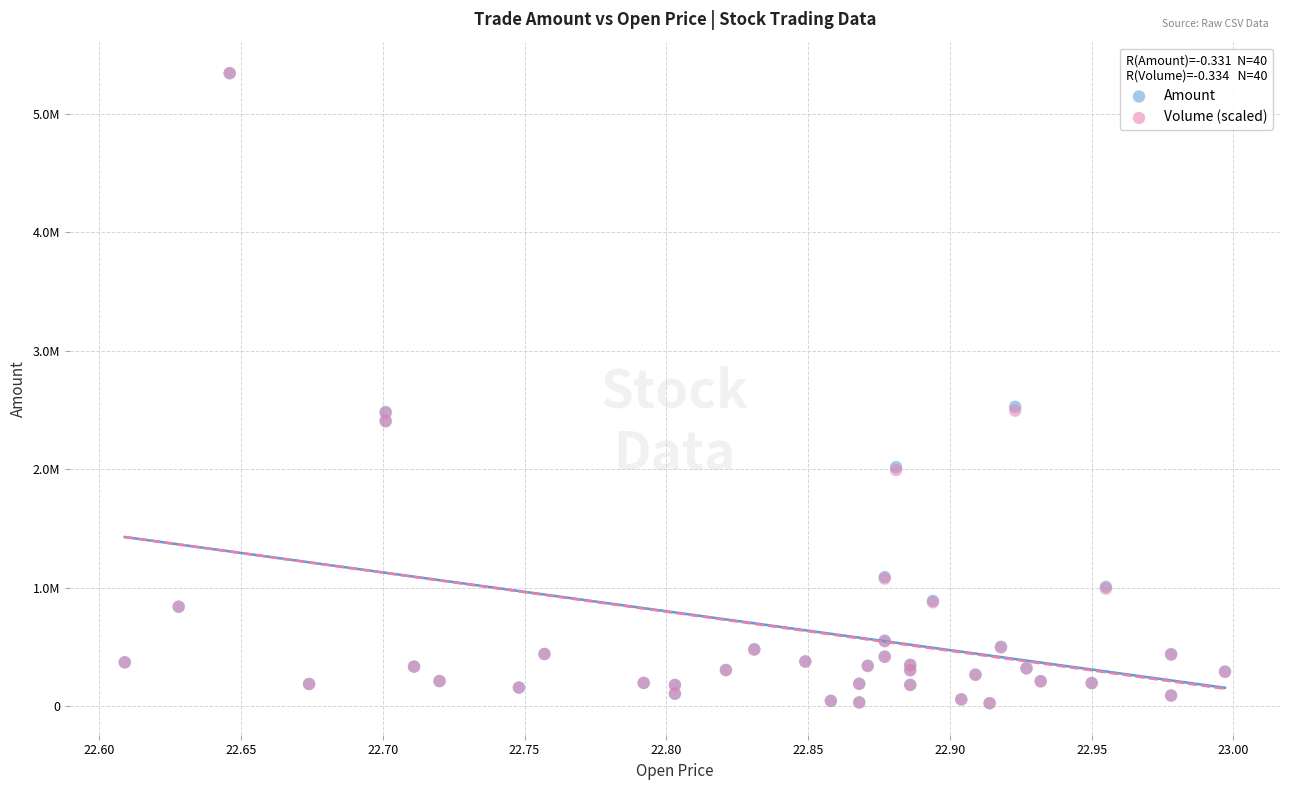

What are all the series names shown in the legend?

Amount, Volume (scaled)